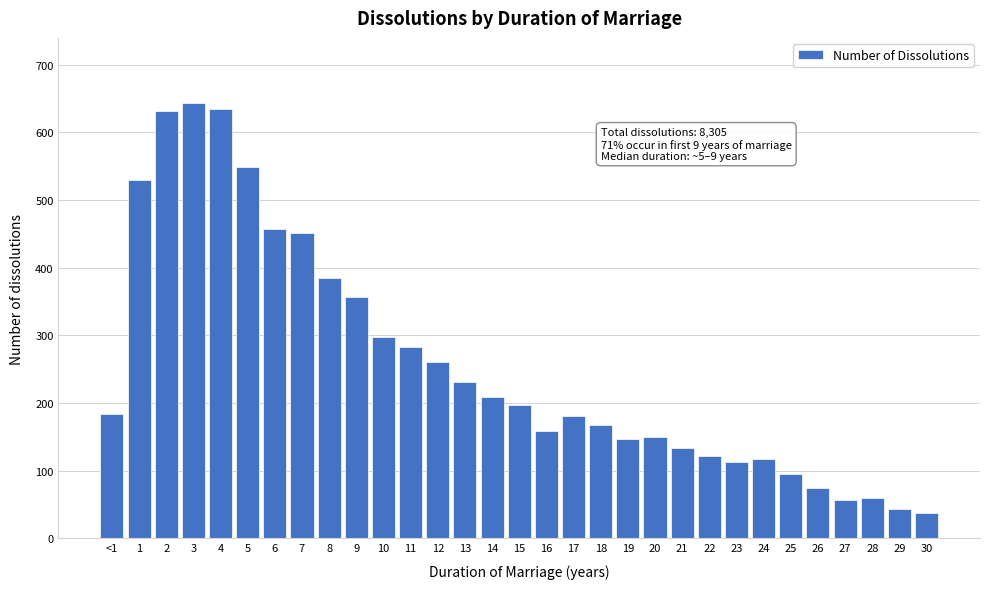

What is the sum of all values?

7951